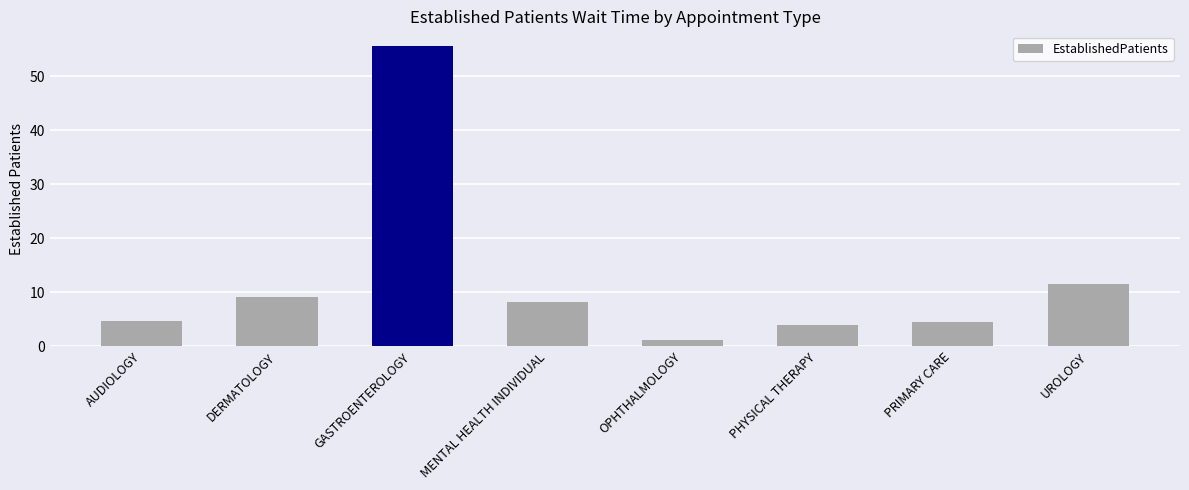

The value at MENTAL HEALTH INDIVIDUAL is 5.0. True or false?

False